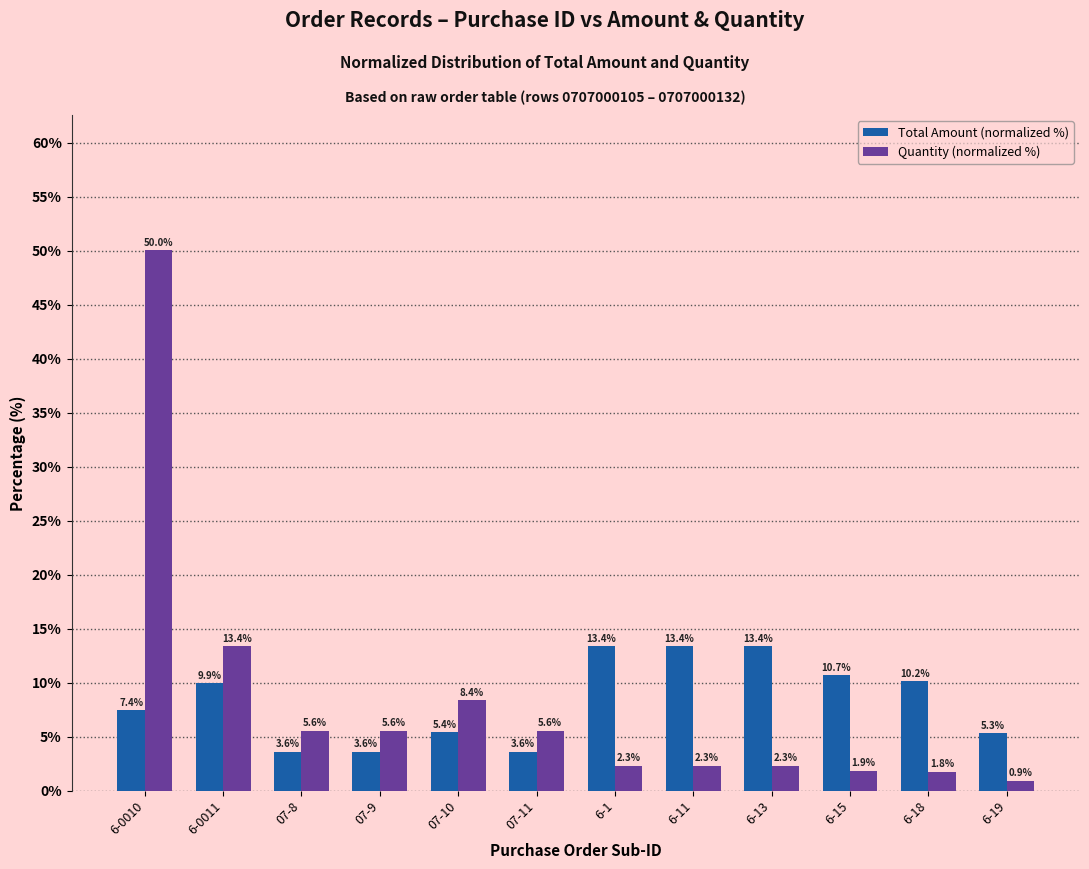

Which label corresponds to the largest value in the chart?

6-0010